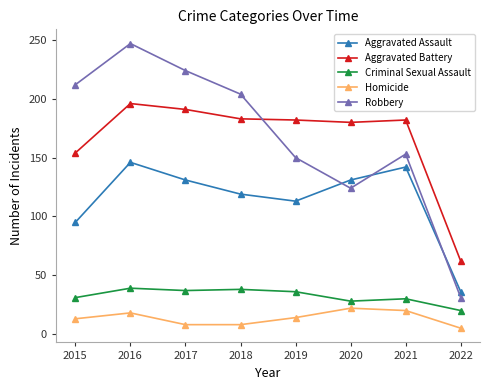

Which series ends up on top after the final intersection of Robbery and Aggravated Battery?

Aggravated Battery